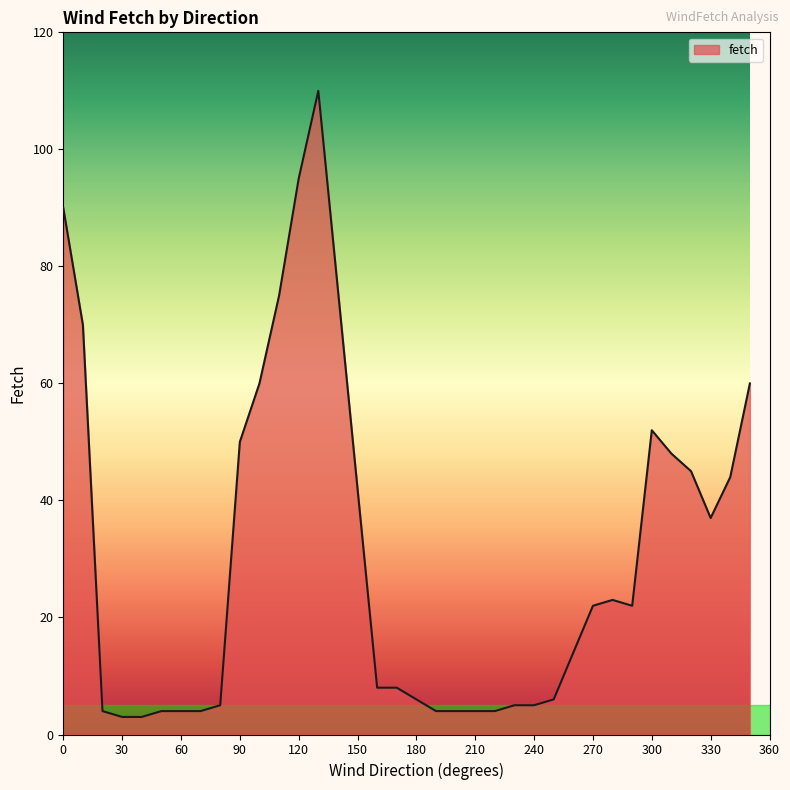

What is the greatest value displayed?

110